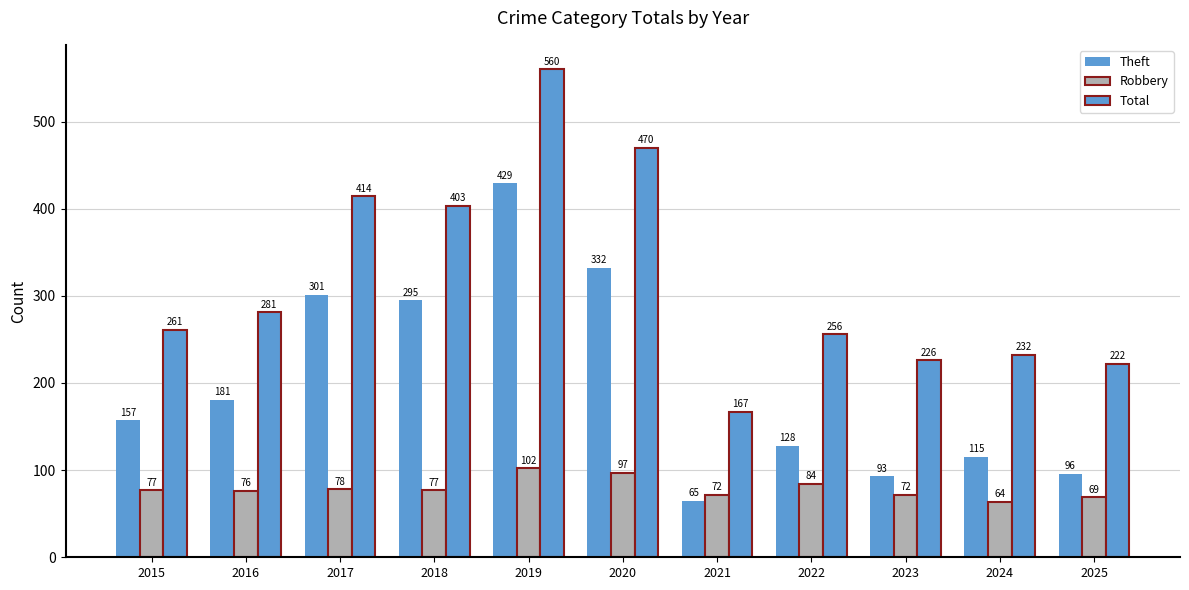

How many values in the Robbery series are below 77?

5